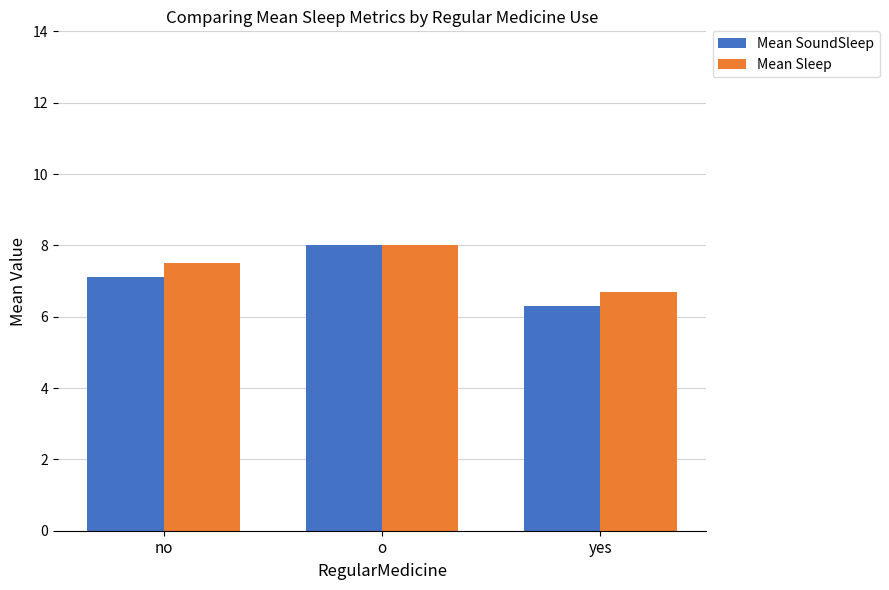

What is the average value of the Mean Sleep series?

7.4